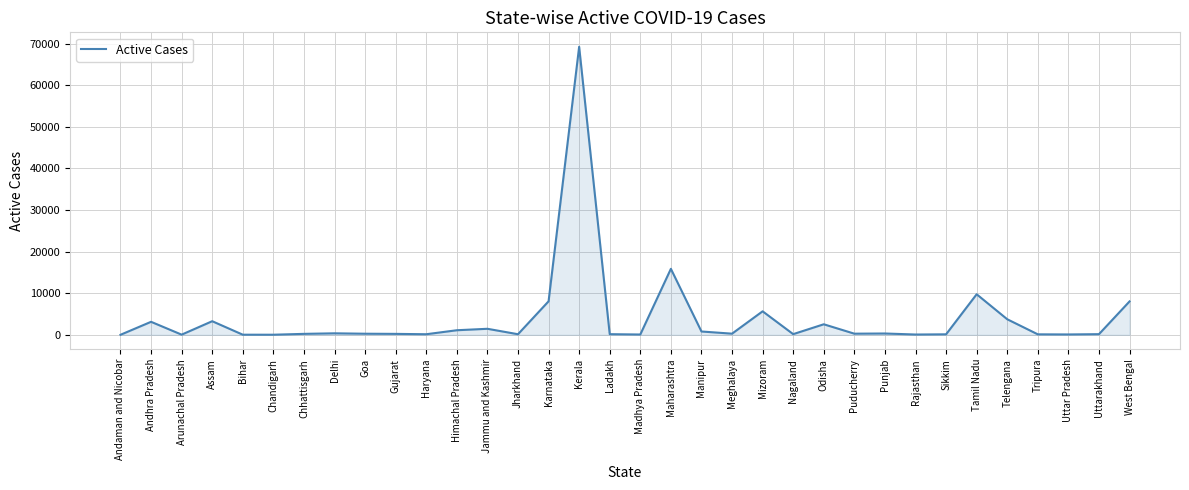

What position from the left is Assam?

4